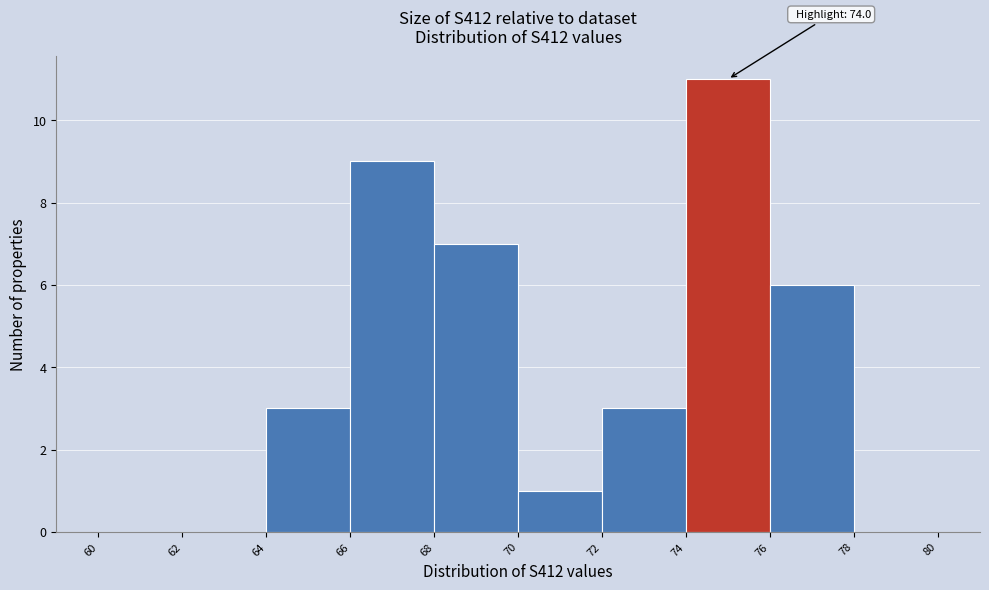

Which range on the x-axis has the tallest bar?

74 to 76